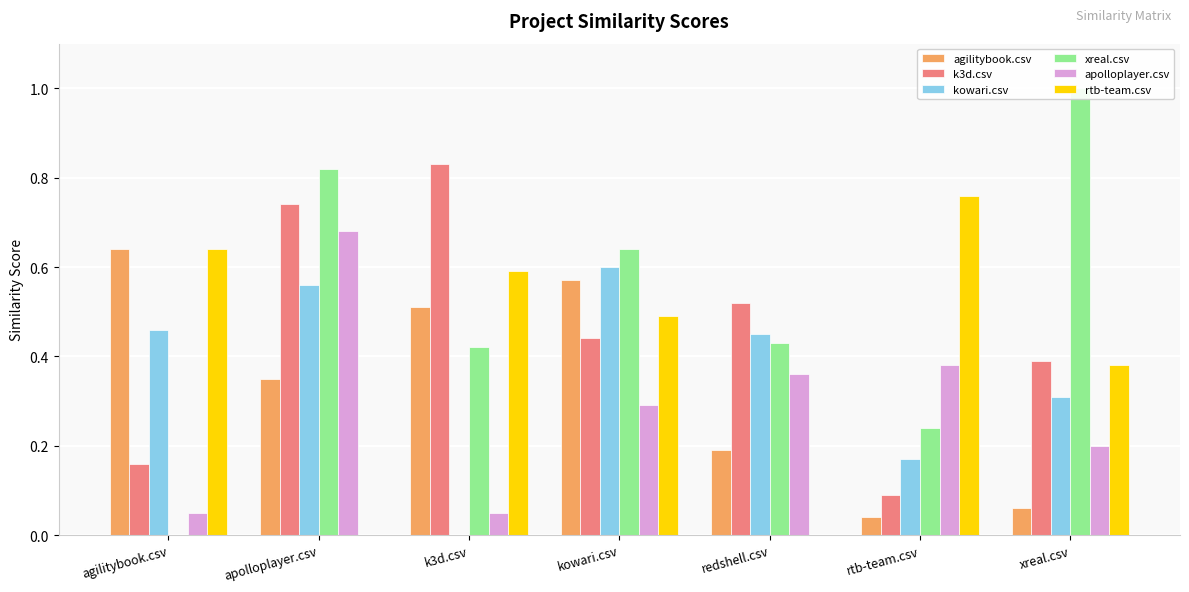

What position from the right is rtb-team.csv?

2